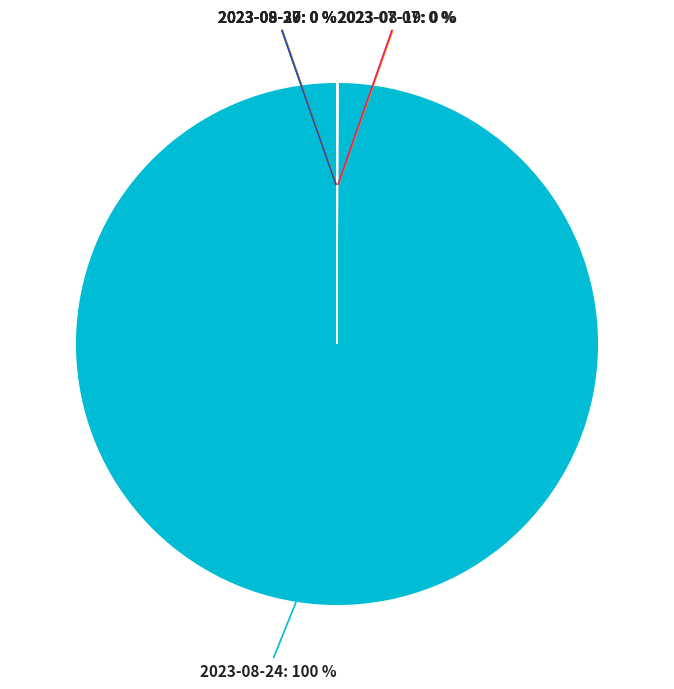

To the nearest percent, what is the average slice percentage?

14%